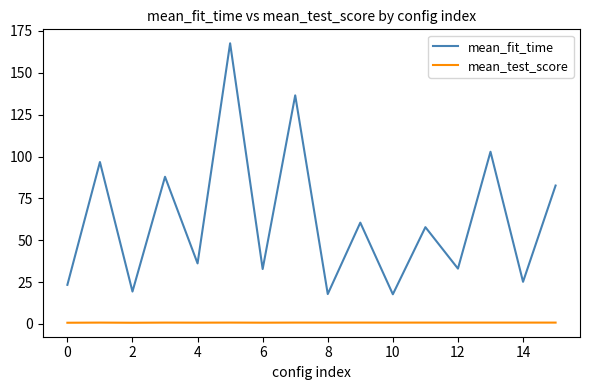

How many values in the mean_fit_time series exceed 57?

8